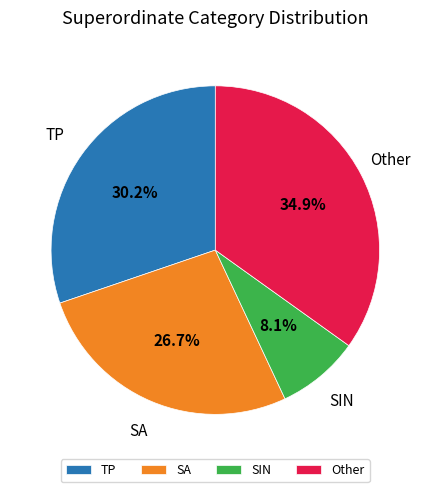

To the nearest percent, what percentage of the pie is SA?

27%